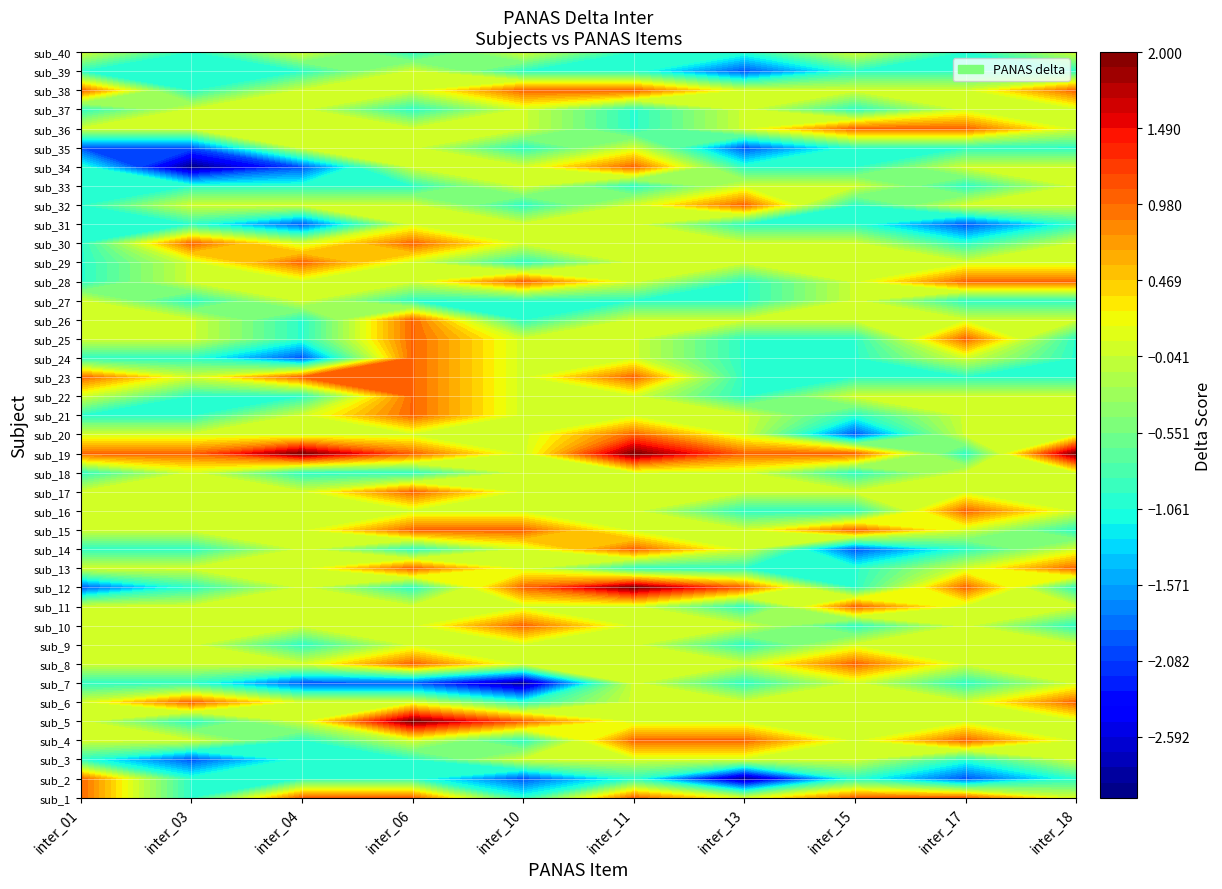

Reading left to right, what are all the values shown in this chart?

sub_1: 0=1	1=-1	2=1	3=1	4=-1	5=1	6=0	7=1	8=1	9=0
sub_2: 0=1	1=-1	2=-1	3=-1	4=-2	5=-1	6=-3	7=-1	8=-2	9=-1
sub_3: 0=-1	1=-2	2=-1	3=-1	4=0	5=0	6=0	7=0	8=-1	9=0
sub_4: 0=0	1=0	2=-1	3=0	4=-1	5=1	6=1	7=0	8=1	9=0
sub_5: 0=0	1=-1	2=0	3=2	4=1	5=0	6=0	7=0	8=0	9=0
sub_6: 0=0	1=1	2=0	3=0	4=-1	5=0	6=0	7=0	8=0	9=1
sub_7: 0=-1	1=-1	2=-2	3=-2	4=-3	5=0	6=-1	7=0	8=-1	9=0
sub_8: 0=0	1=0	2=0	3=1	4=0	5=0	6=0	7=1	8=0	9=0
sub_9: 0=0	1=0	2=-1	3=0	4=0	5=0	6=-1	7=0	8=0	9=0
sub_10: 0=0	1=0	2=0	3=0	4=1	5=0	6=0	7=-1	8=0	9=-1
sub_11: 0=0	1=0	2=0	3=0	4=0	5=0	6=-1	7=1	8=0	9=0
sub_12: 0=-2	1=-1	2=0	3=-1	4=1	5=2	6=1	7=-1	8=1	9=-1
sub_13: 0=0	1=0	2=0	3=1	4=0	5=-1	6=-1	7=-1	8=0	9=1
sub_14: 0=-1	1=-1	2=0	3=-1	4=0	5=1	6=0	7=-2	8=-1	9=0
sub_15: 0=0	1=0	2=0	3=1	4=1	5=0	6=0	7=1	8=0	9=-1
sub_16: 0=0	1=0	2=0	3=0	4=0	5=0	6=-1	7=-1	8=1	9=0
sub_17: 0=0	1=0	2=0	3=1	4=0	5=0	6=0	7=0	8=0	9=0
sub_18: 0=-1	1=0	2=-1	3=-1	4=0	5=0	6=0	7=-1	8=0	9=0
sub_19: 0=1	1=1	2=2	3=1	4=0	5=2	6=1	7=1	8=-1	9=2
sub_20: 0=0	1=0	2=0	3=0	4=0	5=1	6=0	7=-2	8=0	9=0
sub_21: 0=-1	1=-1	2=0	3=1	4=0	5=0	6=0	7=-1	8=0	9=0
sub_22: 0=0	1=-1	2=-1	3=1	4=0	5=0	6=-1	7=0	8=0	9=0
sub_23: 0=1	1=0	2=1	3=1	4=0	5=1	6=-1	7=-1	8=-1	9=-1
sub_24: 0=-1	1=-1	2=-2	3=1	4=0	5=0	6=-1	7=-1	8=0	9=-1
sub_25: 0=0	1=0	2=-1	3=1	4=0	5=0	6=-1	7=-1	8=1	9=-1
sub_26: 0=0	1=0	2=-1	3=1	4=-1	5=0	6=0	7=0	8=0	9=0
sub_27: 0=0	1=-1	2=0	3=-1	4=-1	5=-1	6=-1	7=0	8=-1	9=-1
sub_28: 0=-1	1=0	2=0	3=0	4=1	5=0	6=-1	7=0	8=1	9=1
sub_29: 0=-1	1=0	2=1	3=0	4=-1	5=0	6=0	7=0	8=0	9=0
sub_30: 0=-1	1=1	2=0	3=1	4=0	5=0	6=0	7=0	8=-1	9=0
sub_31: 0=-1	1=-1	2=-2	3=0	4=0	5=0	6=-1	7=-1	8=-2	9=-1
sub_32: 0=-1	1=0	2=0	3=0	4=-1	5=0	6=1	7=-1	8=0	9=0
sub_33: 0=-1	1=-1	2=-1	3=-1	4=0	5=-1	6=0	7=0	8=-1	9=0
sub_34: 0=-1	1=-3	2=-2	3=0	4=0	5=1	6=-1	7=-1	8=0	9=0
sub_35: 0=-2	1=-2	2=0	3=0	4=-1	5=0	6=-2	7=-1	8=-1	9=-1
sub_36: 0=0	1=0	2=0	3=0	4=0	5=-1	6=0	7=1	8=1	9=0
sub_37: 0=-1	1=0	2=0	3=-1	4=0	5=-1	6=0	7=-1	8=0	9=0
sub_38: 0=1	1=-1	2=0	3=0	4=1	5=1	6=0	7=0	8=0	9=1
sub_39: 0=-1	1=-1	2=-1	3=0	4=-1	5=-1	6=-2	7=-1	8=-1	9=-1
sub_40: 0=0	1=-1	2=0	3=-1	4=0	5=-1	6=-1	7=0	8=-1	9=0